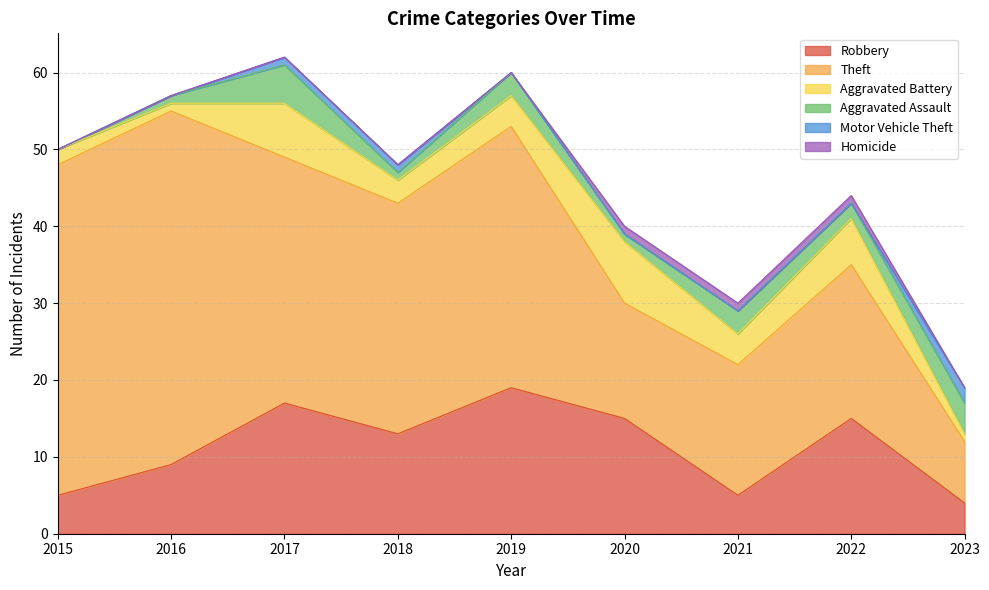

Is it true that Motor Vehicle Theft equals 1 at 2019?

False